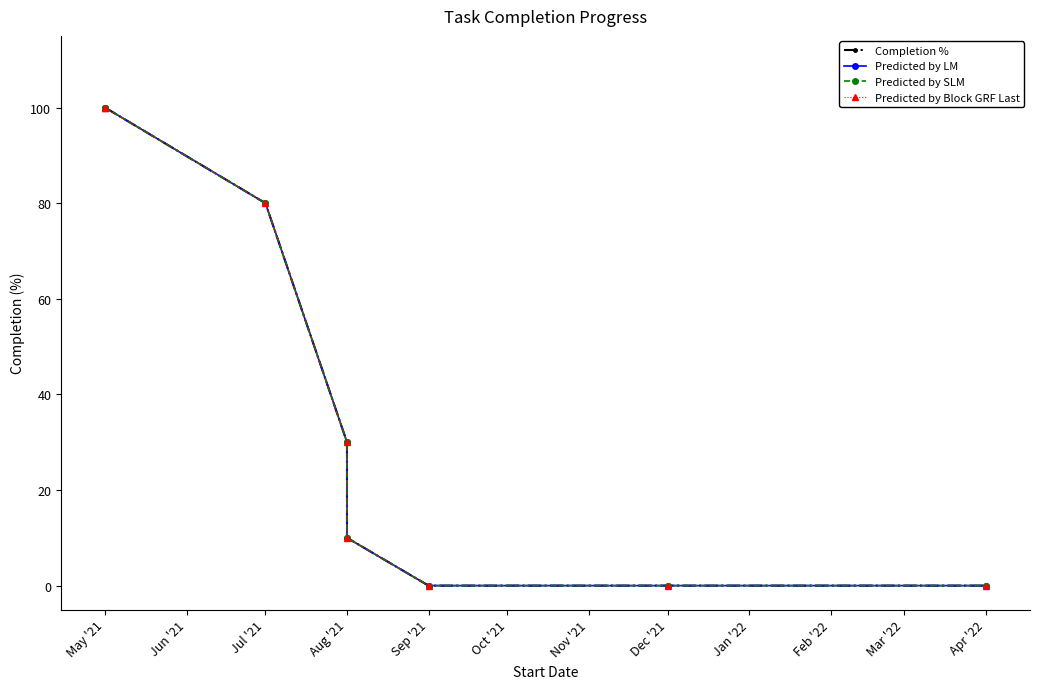

Which series has the widest spread of values?

Completion %